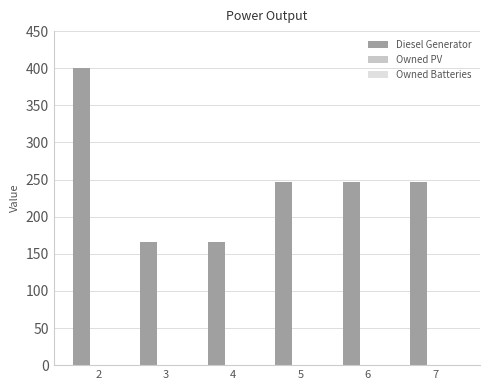

How many data points does each series have?

6